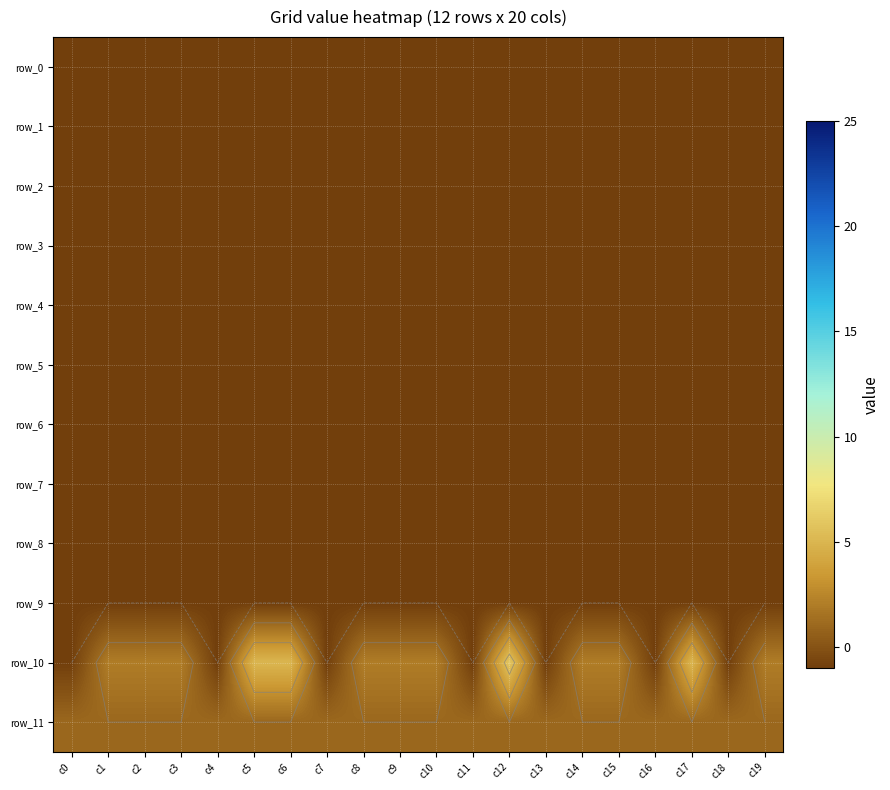

True or false: row_7 has a value of -1 at c1.

False